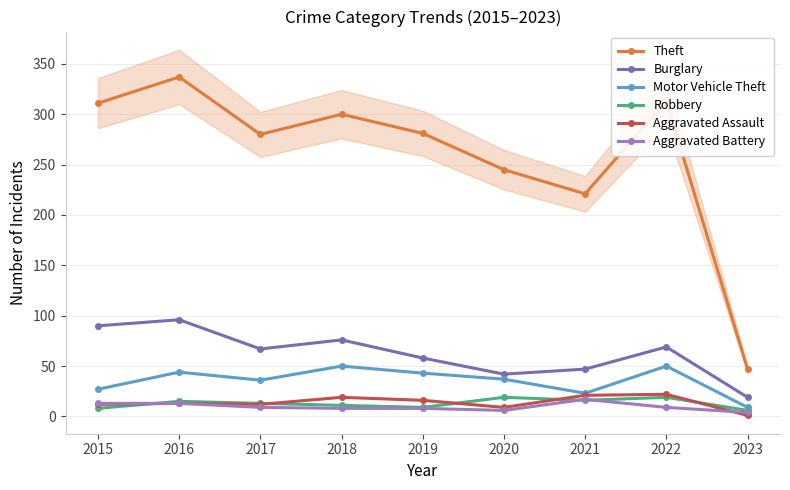

Which series has the largest range (max minus min)?

Theft